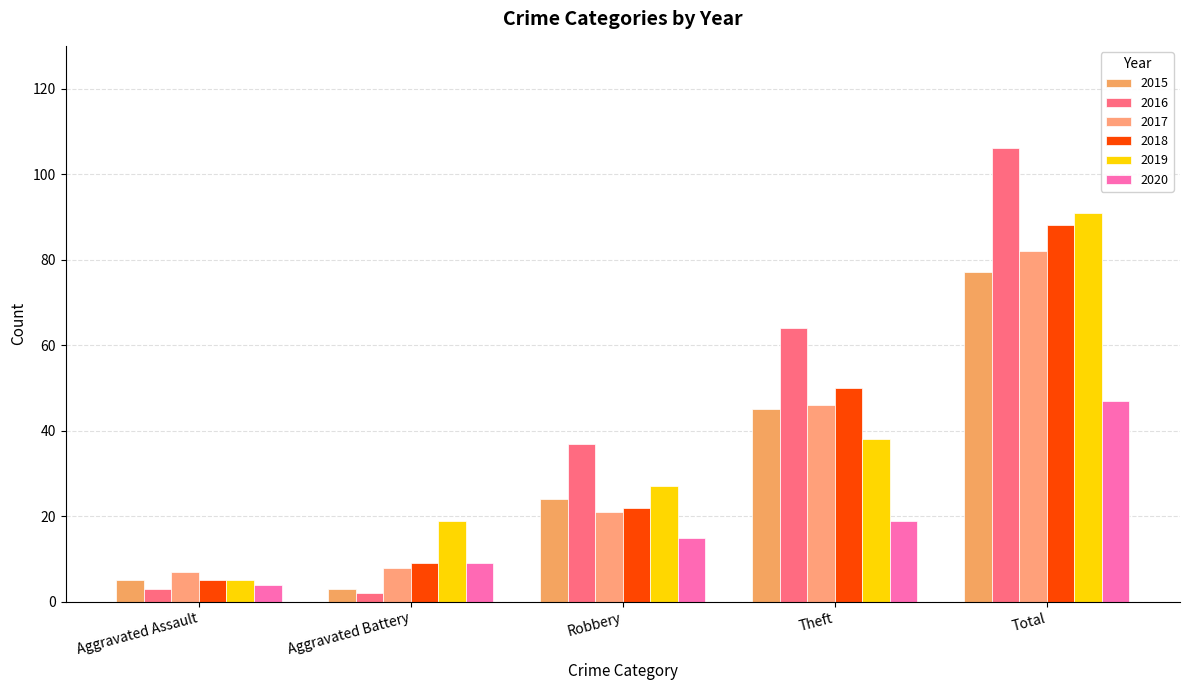

Reading left to right, list all the values displayed in this chart.

2015: 5	3	24	45	77
2016: 3	2	37	64	106
2017: 7	8	21	46	82
2018: 5	9	22	50	88
2019: 5	19	27	38	91
2020: 4	9	15	19	47